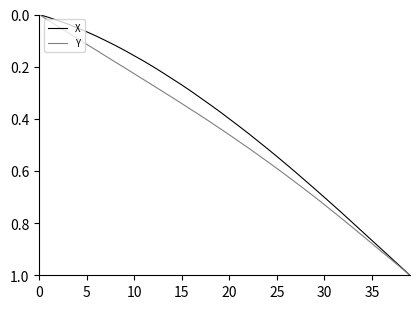

Rank the series by their average value, from highest to lowest.

Y, X